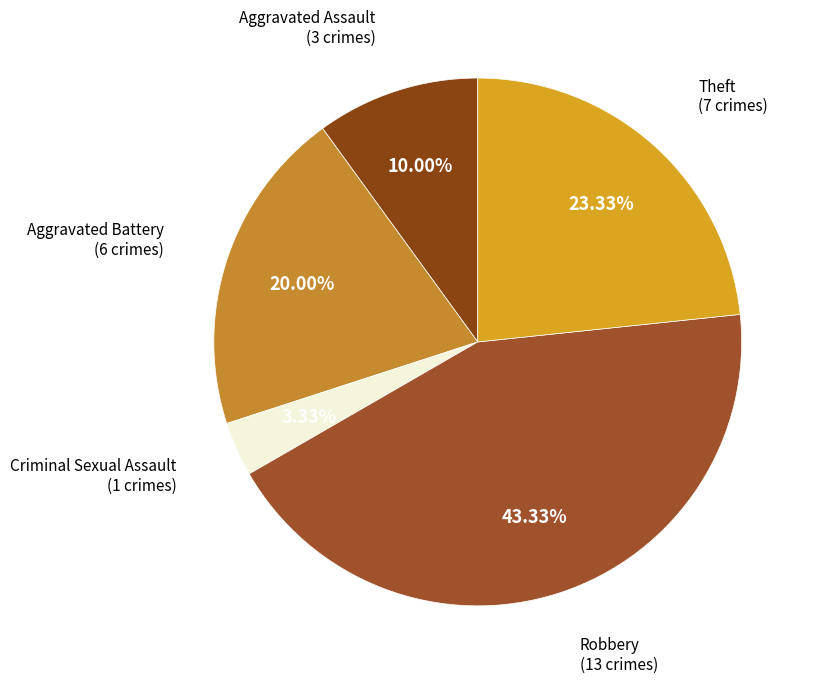

Combined, do Criminal Sexual Assault and Aggravated Battery account for over 50%?

No